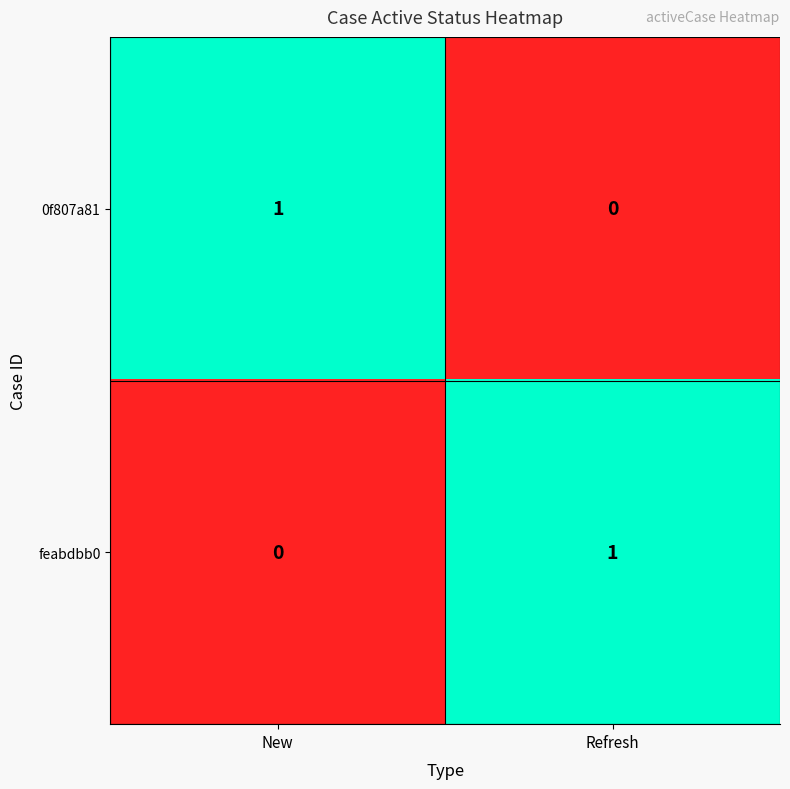

True or false: 0f807a81 has a value of 1 at New.

True